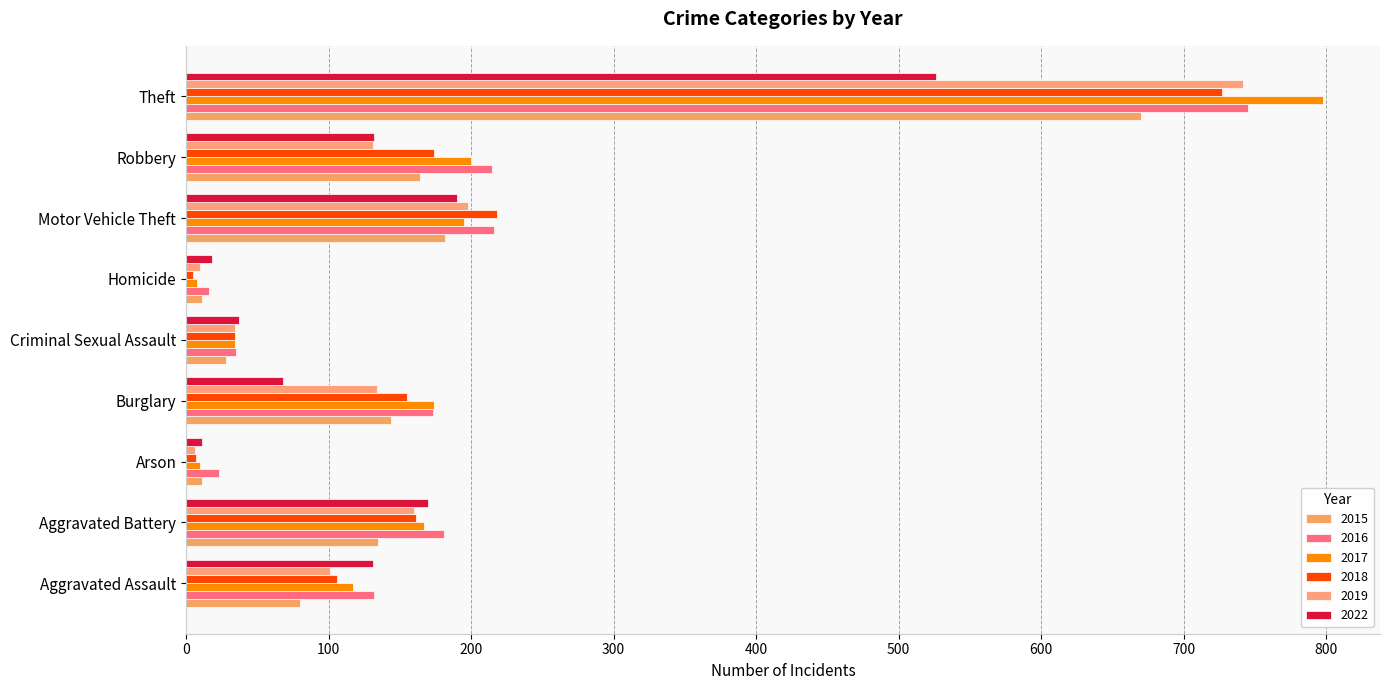

What is the label of the 2nd bar from the left?

Aggravated Battery